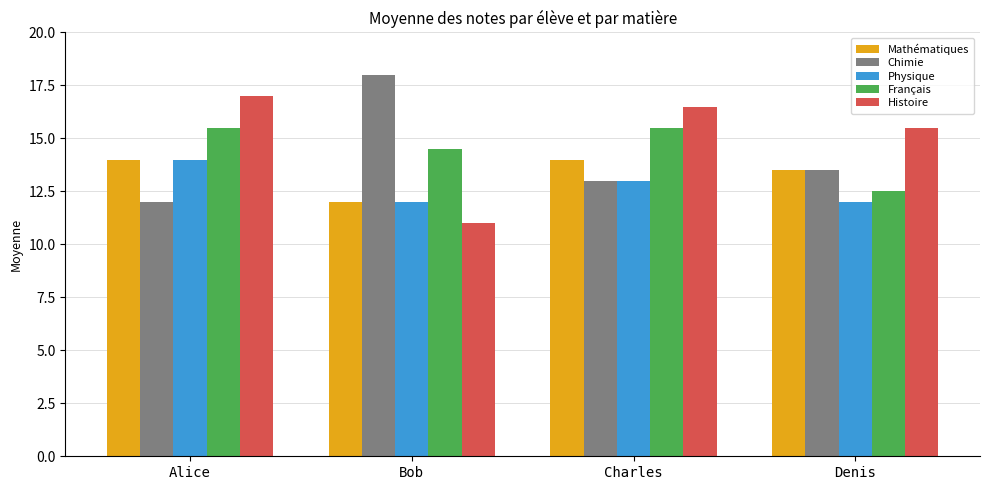

List the labels in order of Chimie value, largest first.

Bob, Denis, Charles, Alice